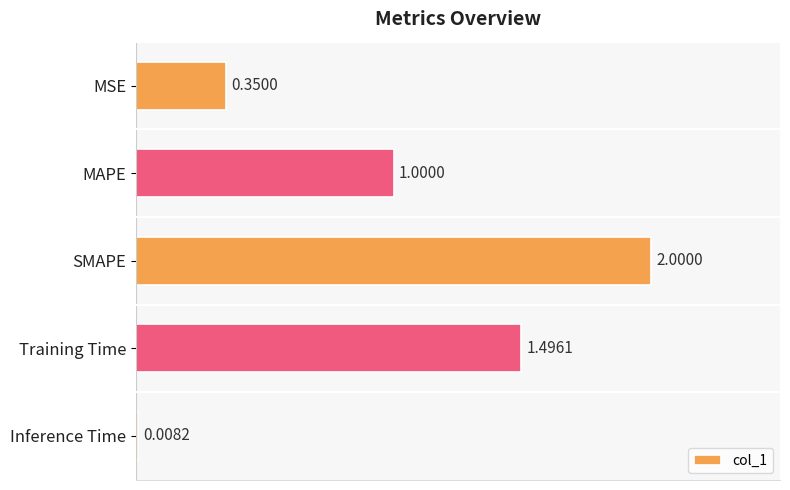

Which category has the highest value across all series?

SMAPE